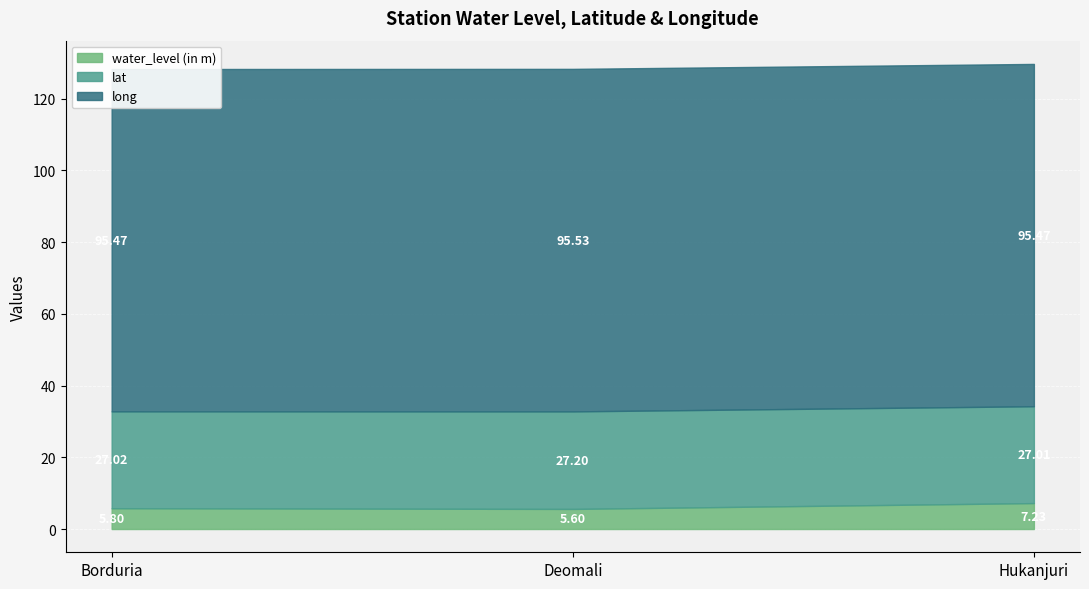

What position from the right is Borduria?

3